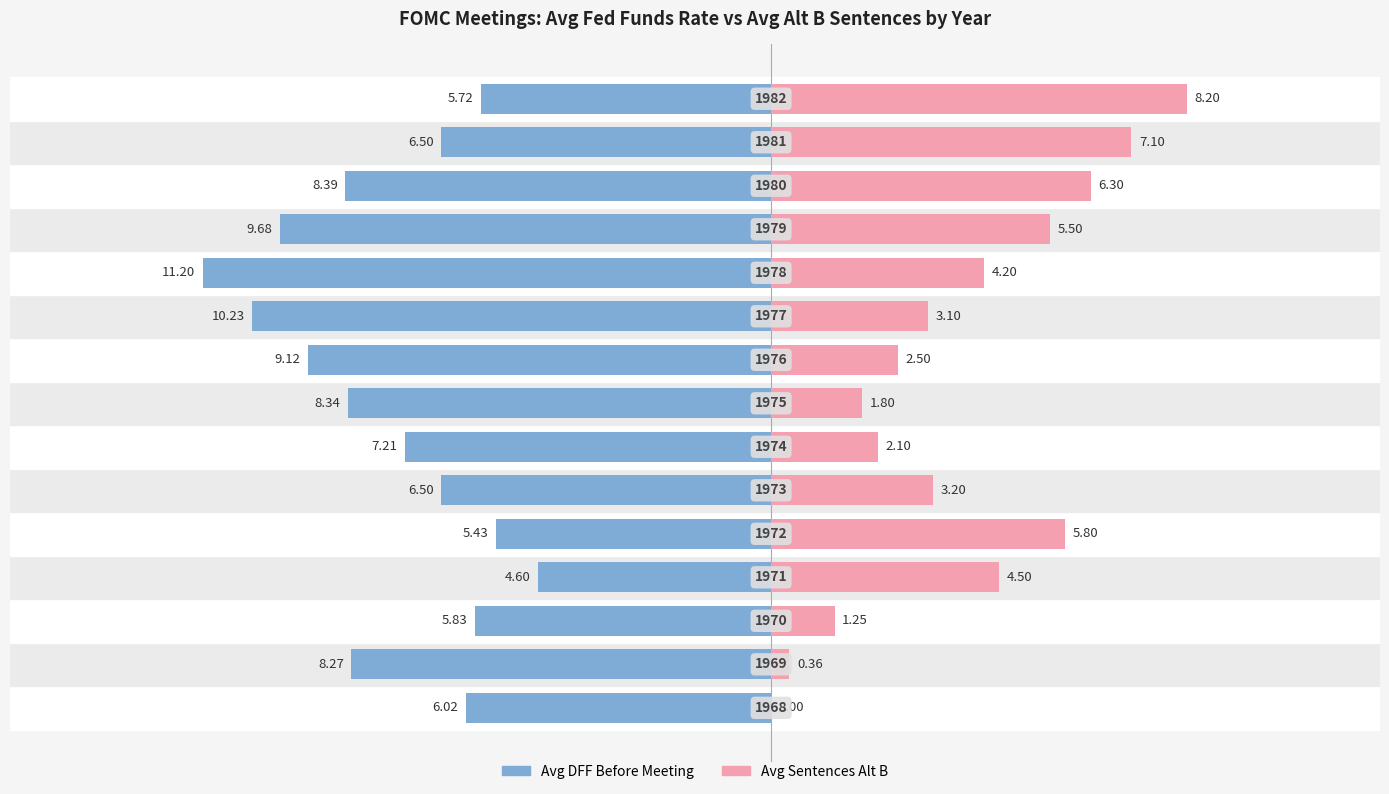

What are all the series names shown in the legend?

Avg DFF Before Meeting, Avg Sentences Alt B